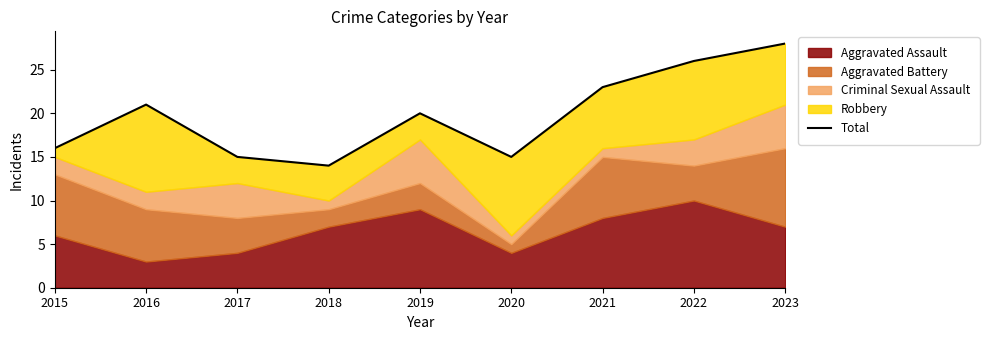

What is the smallest value displayed?

14